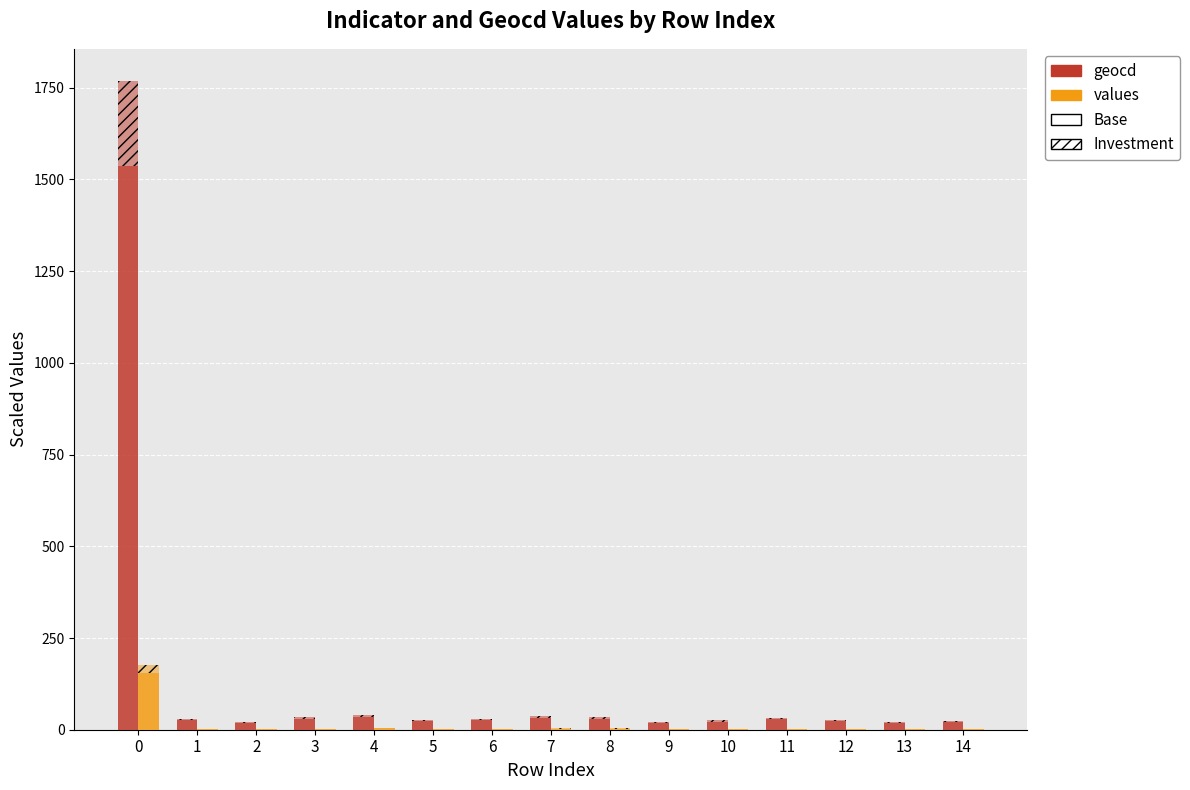

Reading left to right, extract all data points from this chart.

geocd (Base): 1537.0	26.0	18.0	29.0	35.0	24.0	26.0	33.0	30.0	19.0	22.0	28.0	24.0	19.0	21.0
values (Base): 153.8	2.6	1.8	2.9	3.5	2.4	2.6	3.3	3.0	1.9	2.2	2.8	2.4	1.9	2.1
geocd (Investment): 230.5	3.9	2.7	4.3	5.2	3.6	3.9	5.0	4.5	2.8	3.3	4.2	3.6	2.8	3.2
values (Investment): 23.1	0.4	0.3	0.4	0.5	0.4	0.4	0.5	0.4	0.3	0.3	0.4	0.4	0.3	0.3